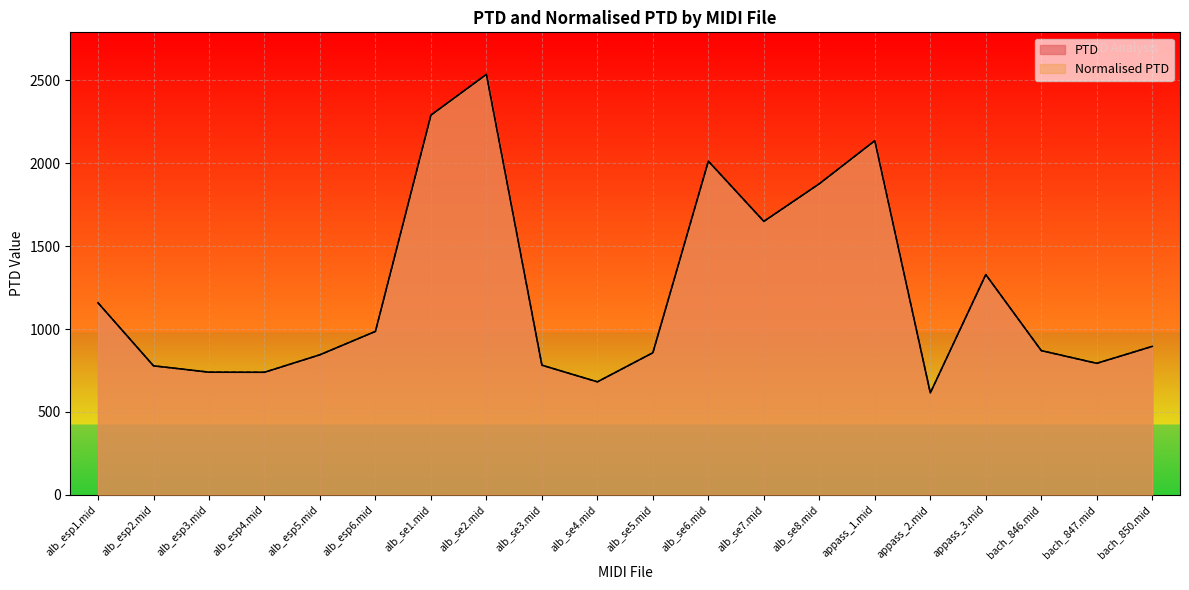

What is the maximum value for Normalised PTD?

2536.2